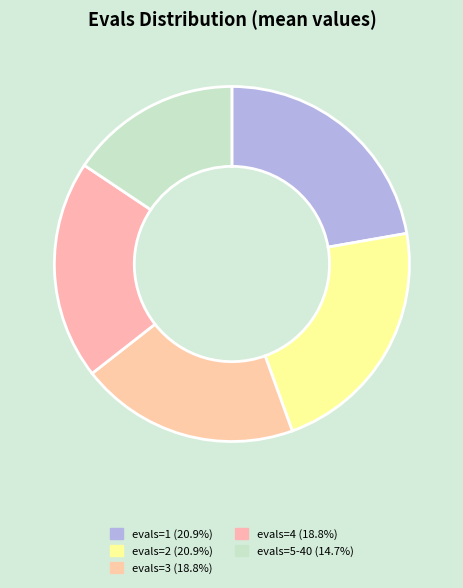

Does any single category account for the majority?

No